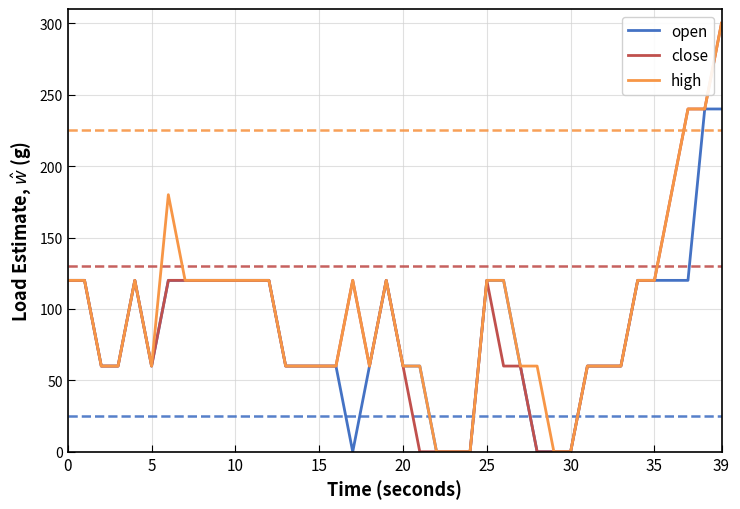

What is the maximum value shown in the chart?

300.0